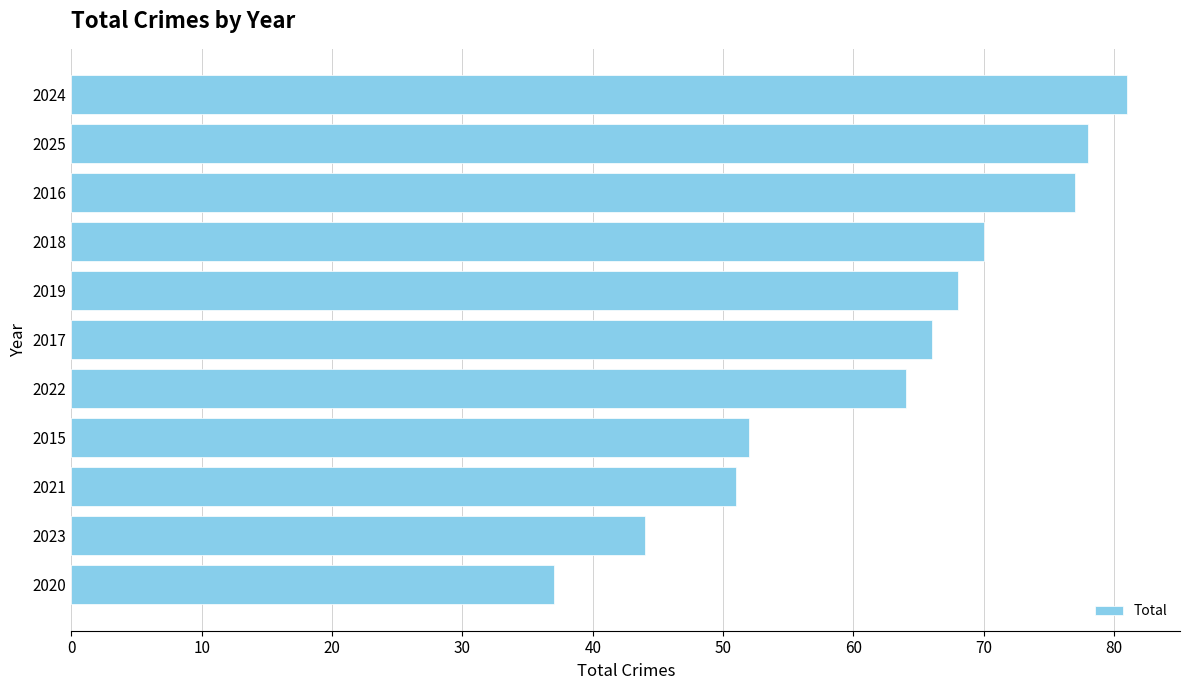

Where is the data nearest to the value 59?

2022